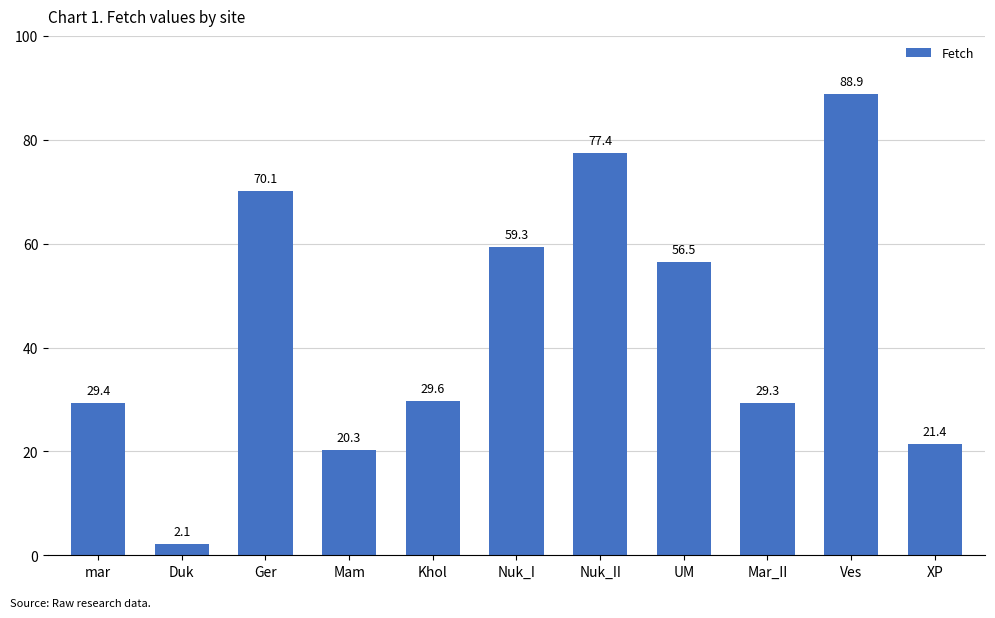

What is the maximum value shown in the chart?

88.9